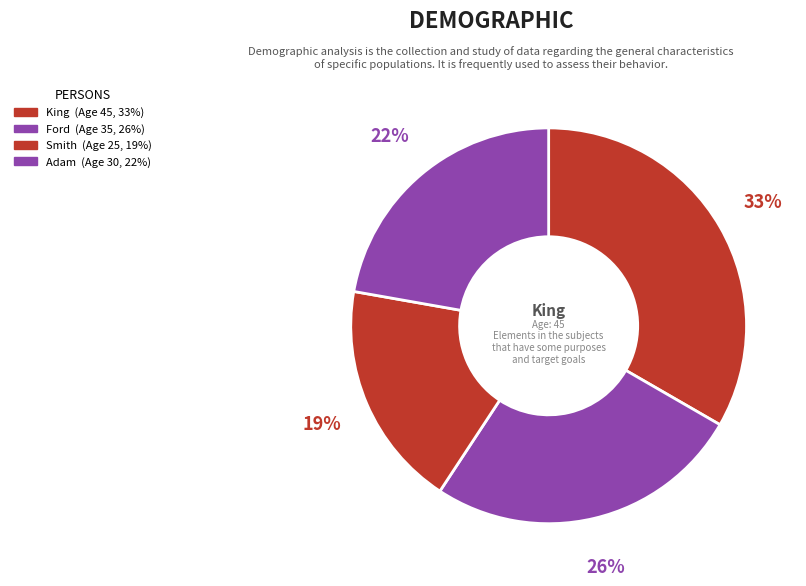

Which has a higher value, Smith or Ford?

Ford